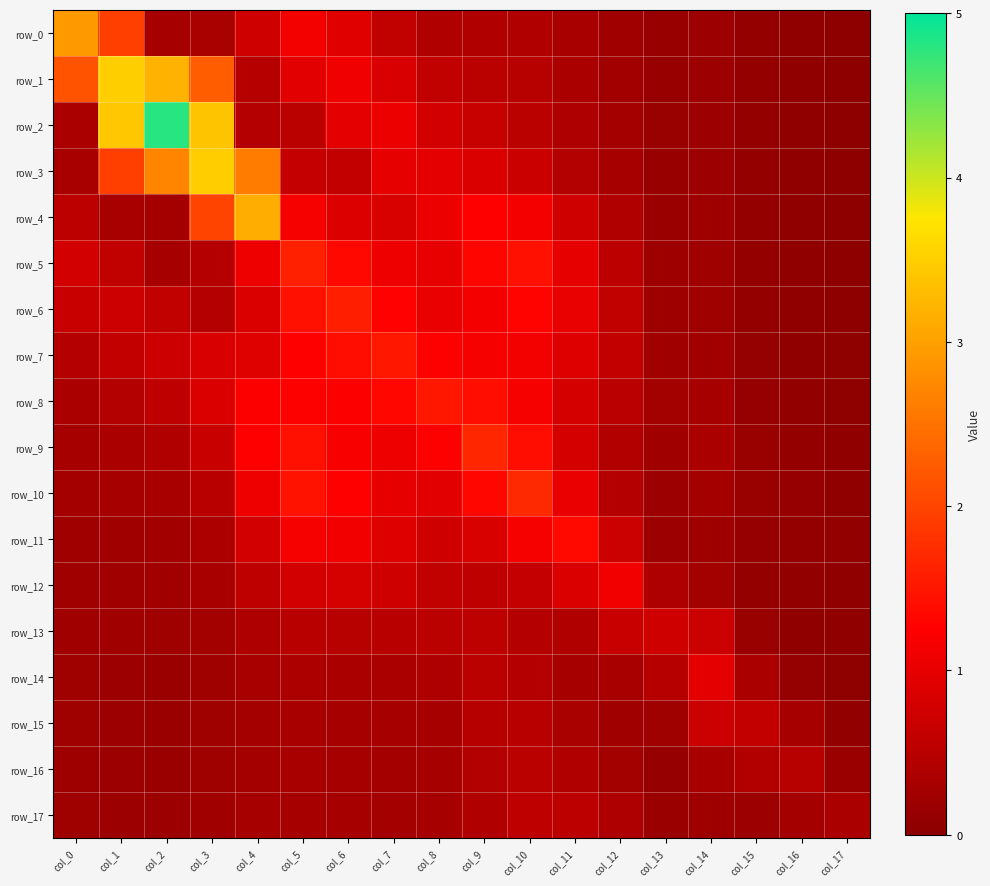

Reading left to right, list all the values displayed in this chart.

row_0: 2.9	1.9	0.3	0.3	0.7	1.1	0.9	0.6	0.4	0.4	0.4	0.3	0.2	0.1	0.2	0.1	0.1	0.0
row_1: 2.2	3.5	3.2	2.3	0.5	1.0	1.1	0.8	0.6	0.5	0.5	0.3	0.2	0.1	0.2	0.1	0.1	0.0
row_2: 0.3	3.4	4.8	3.4	0.5	0.5	1.0	1.1	0.8	0.7	0.5	0.4	0.3	0.1	0.2	0.1	0.1	0.0
row_3: 0.3	1.9	2.7	3.5	2.6	0.6	0.6	1.0	1.0	0.9	0.7	0.4	0.3	0.1	0.2	0.1	0.1	0.0
row_4: 0.5	0.3	0.3	2.0	3.1	1.2	0.9	0.8	1.1	1.2	1.1	0.7	0.4	0.2	0.2	0.1	0.1	0.0
row_5: 0.8	0.6	0.3	0.4	1.1	1.6	1.3	1.1	1.0	1.3	1.4	1.0	0.5	0.2	0.2	0.1	0.1	0.0
row_6: 0.7	0.7	0.6	0.4	0.9	1.4	1.6	1.3	1.0	1.1	1.3	1.0	0.6	0.2	0.2	0.1	0.1	0.0
row_7: 0.5	0.6	0.7	0.8	0.9	1.3	1.4	1.5	1.2	1.2	1.1	0.9	0.6	0.2	0.2	0.1	0.1	0.0
row_8: 0.3	0.4	0.5	0.9	1.2	1.2	1.2	1.3	1.5	1.4	1.2	0.8	0.5	0.3	0.3	0.1	0.1	0.0
row_9: 0.3	0.3	0.4	0.7	1.3	1.4	1.2	1.1	1.2	1.7	1.4	0.8	0.4	0.2	0.3	0.2	0.1	0.1
row_10: 0.3	0.3	0.3	0.5	1.1	1.5	1.3	1.0	1.0	1.3	1.7	1.0	0.4	0.2	0.3	0.1	0.1	0.1
row_11: 0.2	0.2	0.2	0.4	0.8	1.2	1.1	0.9	0.7	0.8	1.2	1.3	0.7	0.2	0.2	0.1	0.1	0.1
row_12: 0.2	0.2	0.2	0.3	0.6	0.8	0.8	0.7	0.6	0.6	0.6	0.9	1.1	0.4	0.3	0.1	0.1	0.1
row_13: 0.2	0.2	0.2	0.3	0.4	0.5	0.5	0.5	0.5	0.5	0.5	0.4	0.7	0.7	0.7	0.2	0.1	0.1
row_14: 0.2	0.2	0.2	0.2	0.3	0.4	0.3	0.3	0.4	0.5	0.4	0.3	0.3	0.5	1.0	0.3	0.1	0.0
row_15: 0.2	0.2	0.2	0.2	0.3	0.3	0.3	0.3	0.3	0.5	0.5	0.3	0.2	0.2	0.7	0.6	0.3	0.1
row_16: 0.2	0.2	0.2	0.2	0.3	0.3	0.3	0.3	0.3	0.4	0.5	0.4	0.3	0.1	0.3	0.4	0.5	0.2
row_17: 0.2	0.2	0.2	0.2	0.3	0.3	0.3	0.3	0.3	0.4	0.5	0.5	0.4	0.2	0.2	0.2	0.3	0.3